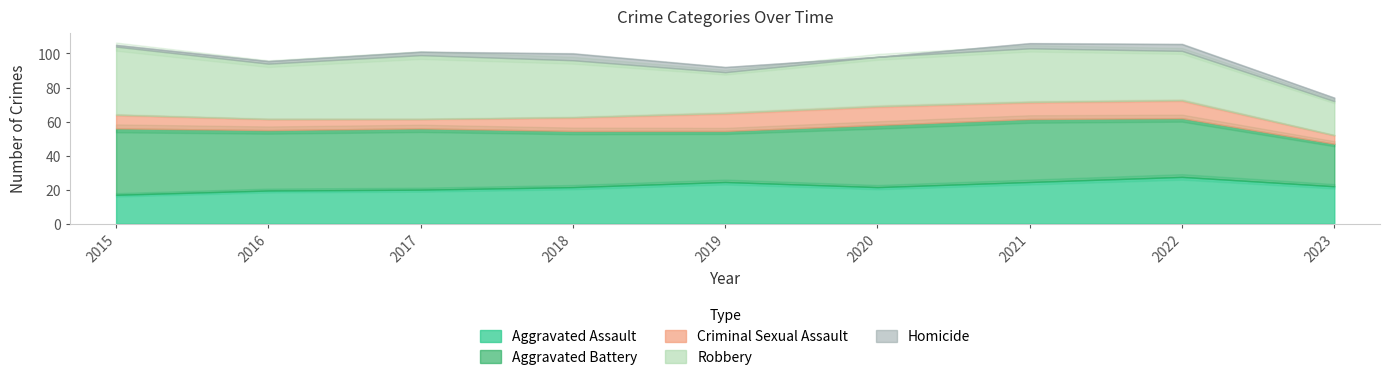

True or false: Aggravated Battery and Criminal Sexual Assault cross at least once.

False